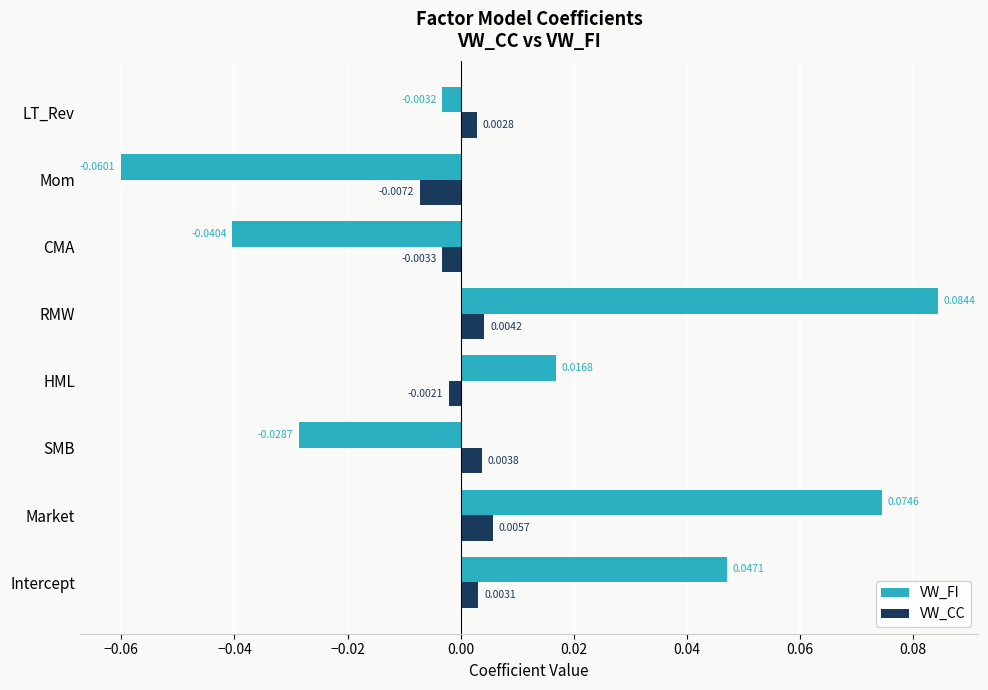

Between Intercept and HML, which series saw the biggest shift?

VW_FI